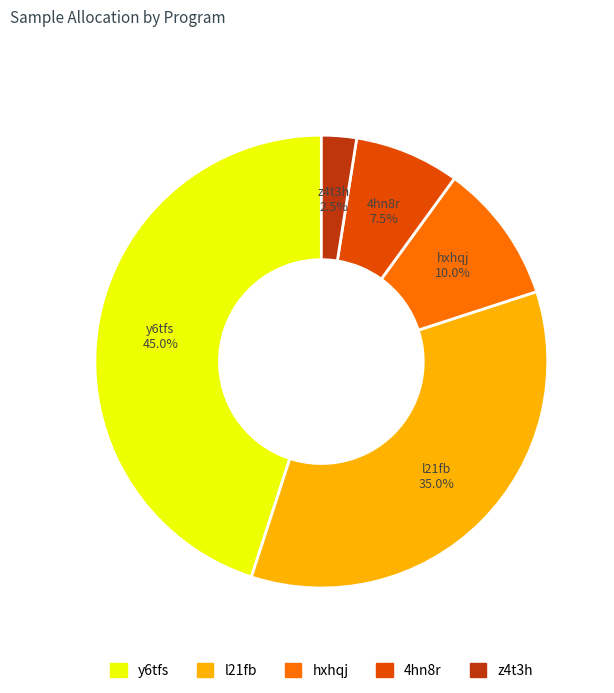

How much of the chart is everything except z4t3h?

97.5%